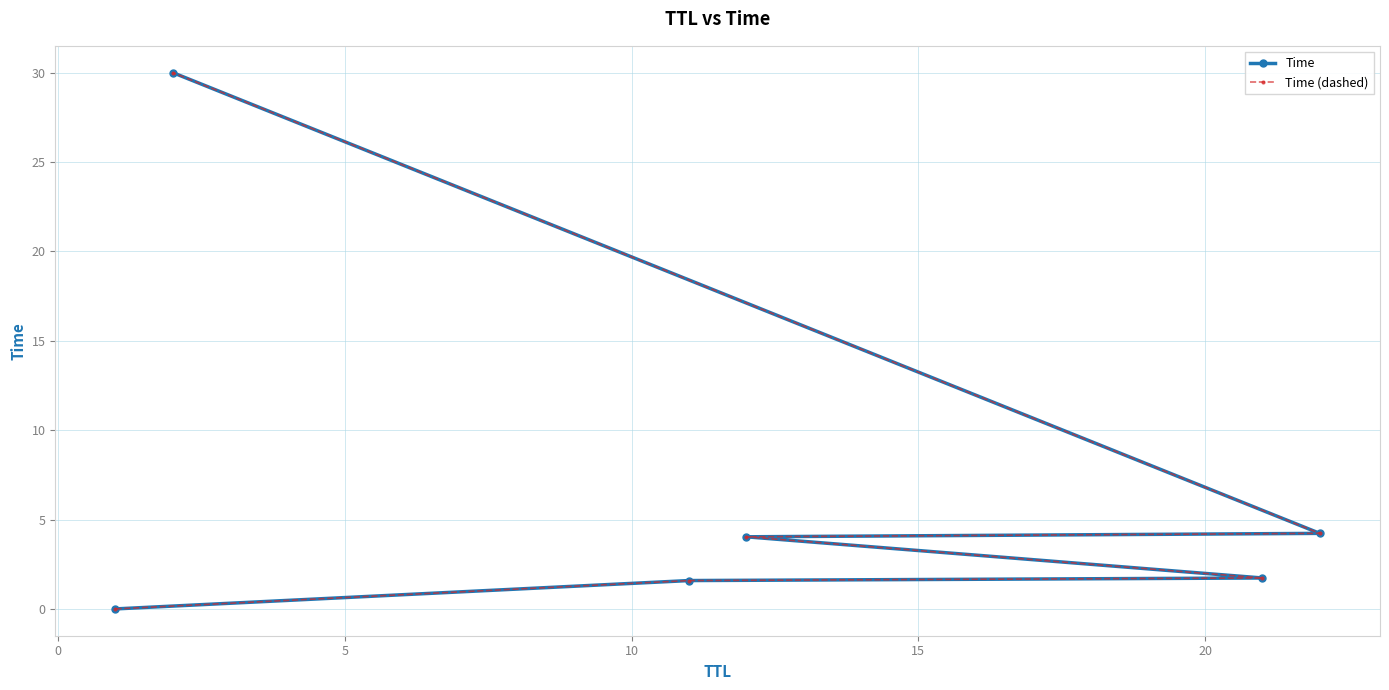

What is the greatest value displayed?

30.0